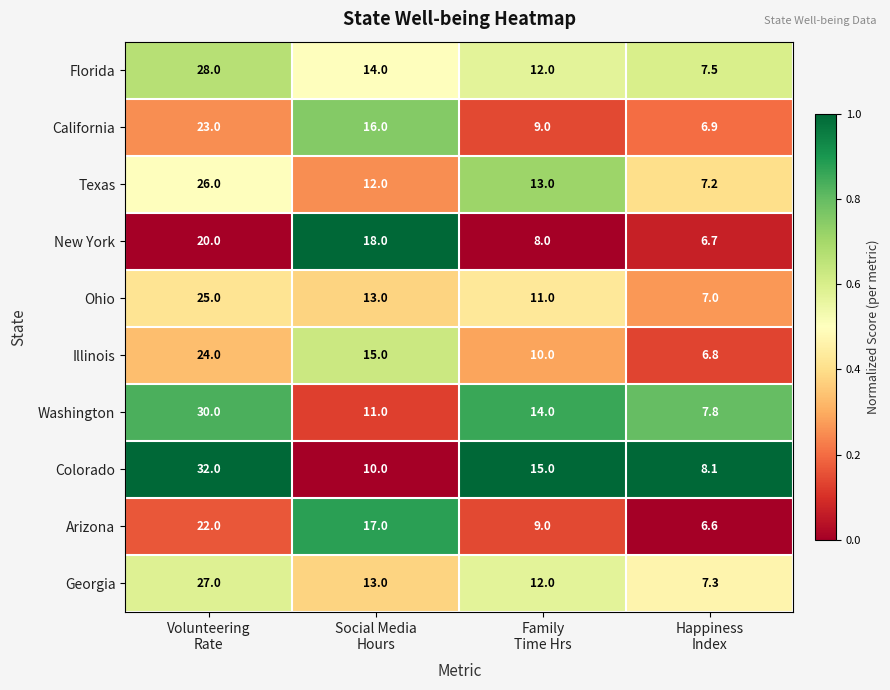

Count the number of categories in the chart.

4